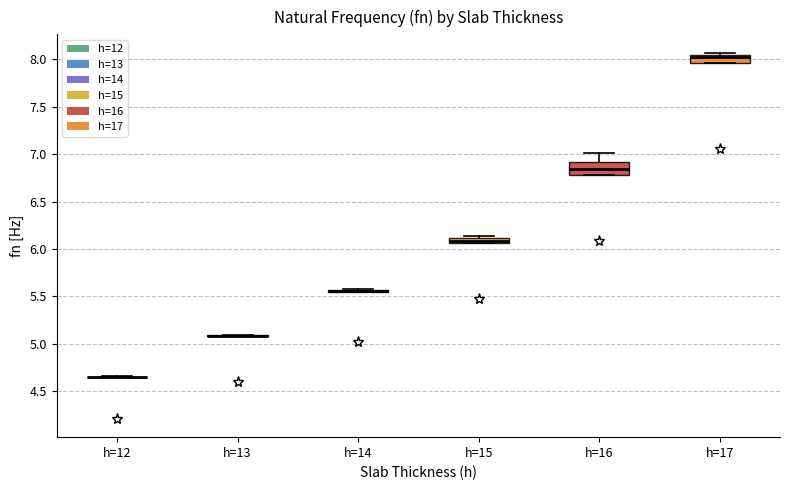

Where is the upper edge of the box for h=17 on the y-axis? The values are not printed on the chart, so give them approximately, as read against the axis.

8.05